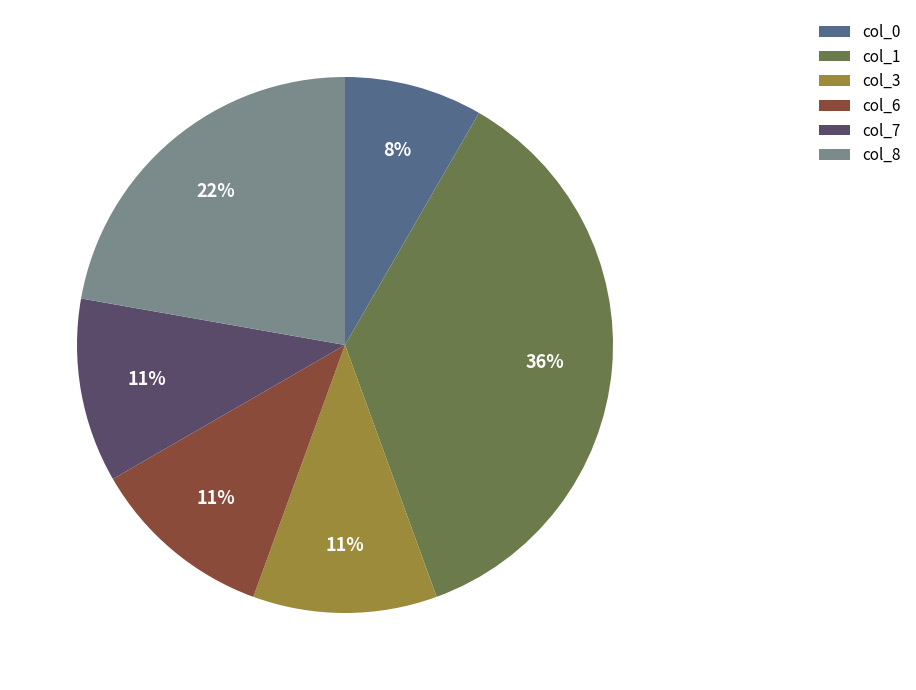

Is there any slice that represents more than half of the pie?

No